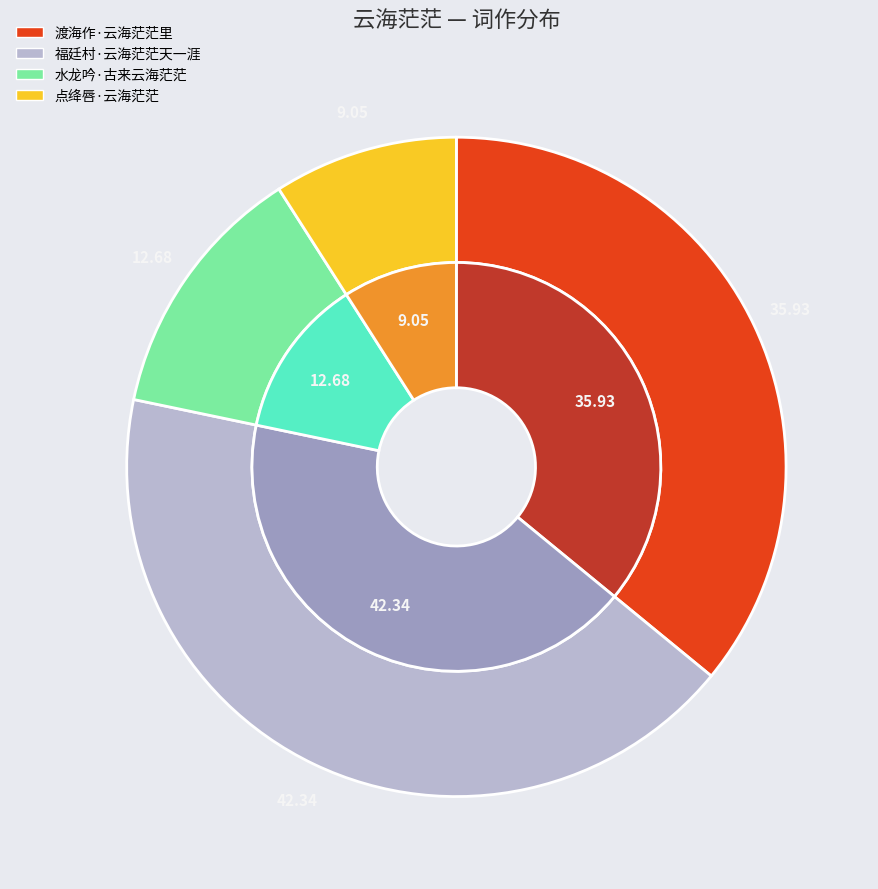

Does any single category account for the majority?

No